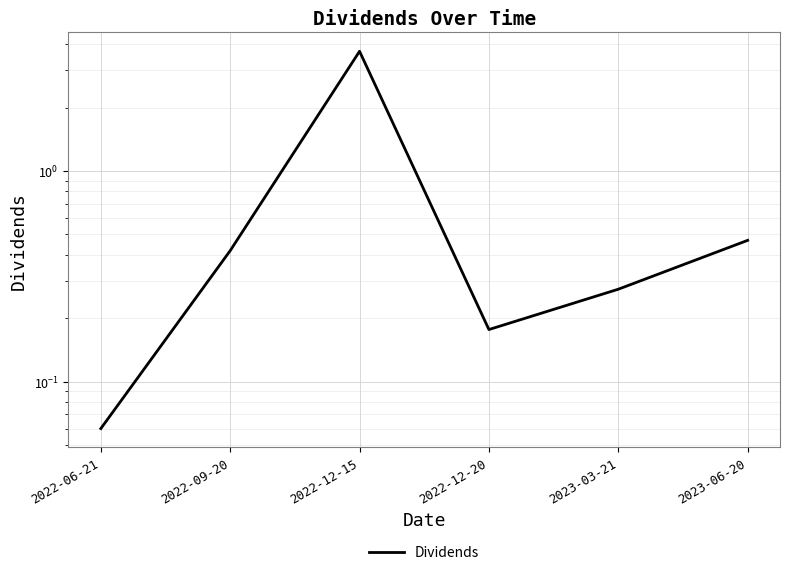

Rank the categories by value from lowest to highest.

2022-06-21, 2022-12-20, 2023-03-21, 2022-09-20, 2023-06-20, 2022-12-15